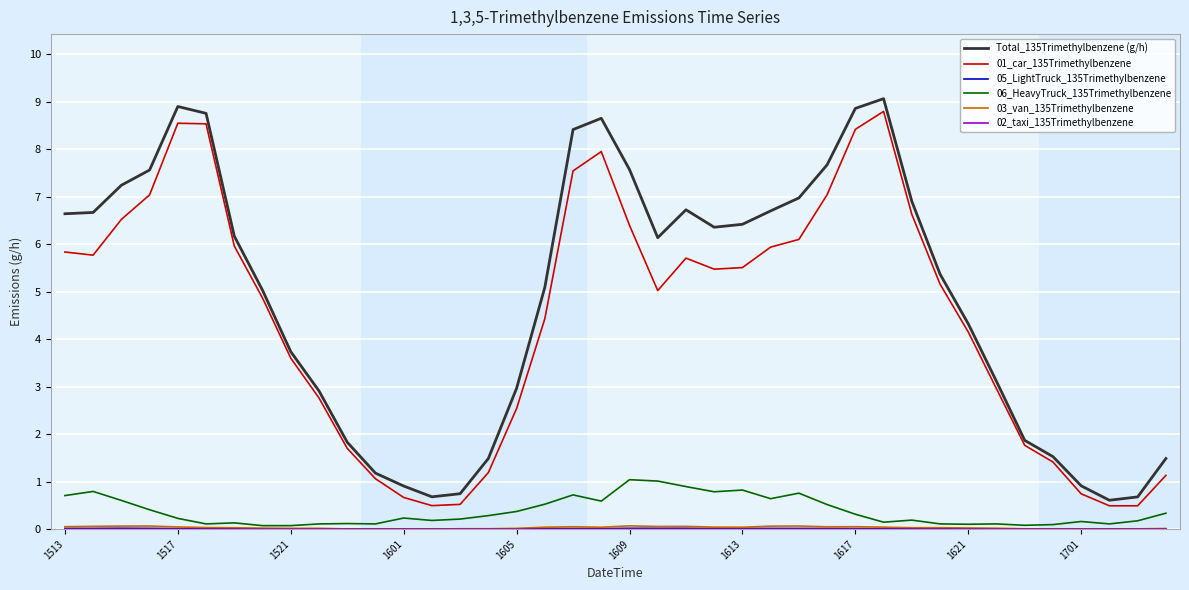

Which series has the widest spread of values?

Total_135Trimethylbenzene (g/h)